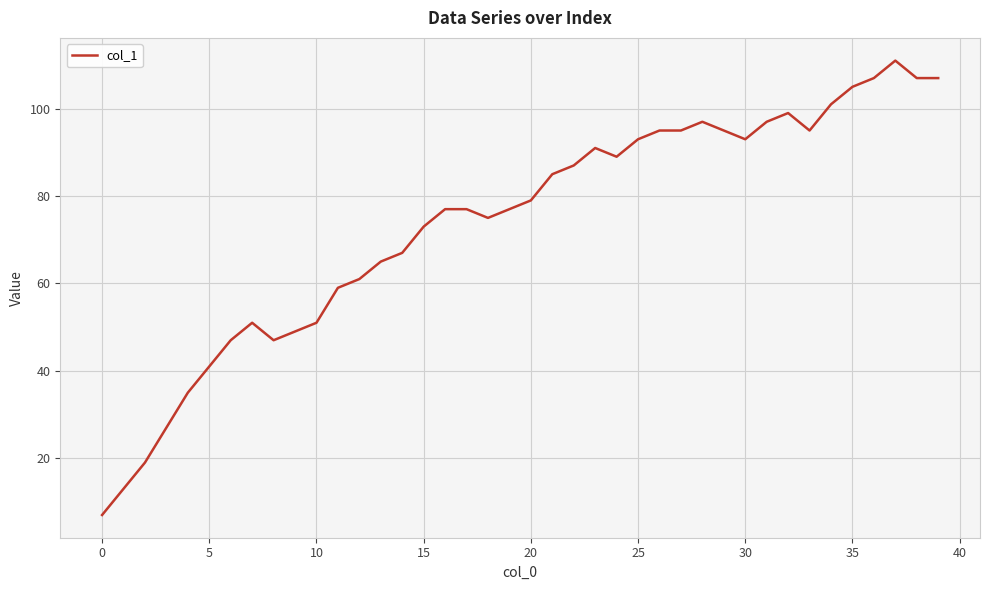

What is the maximum value shown in the chart?

111